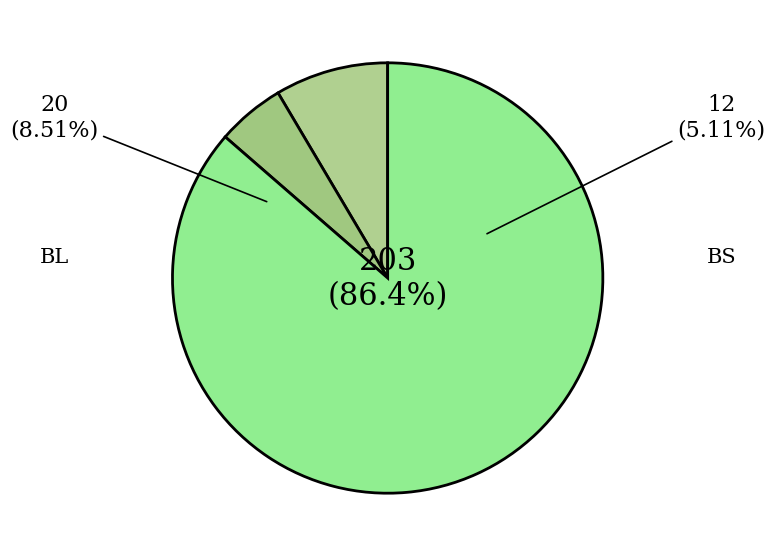

Which slice is the largest?

ZH